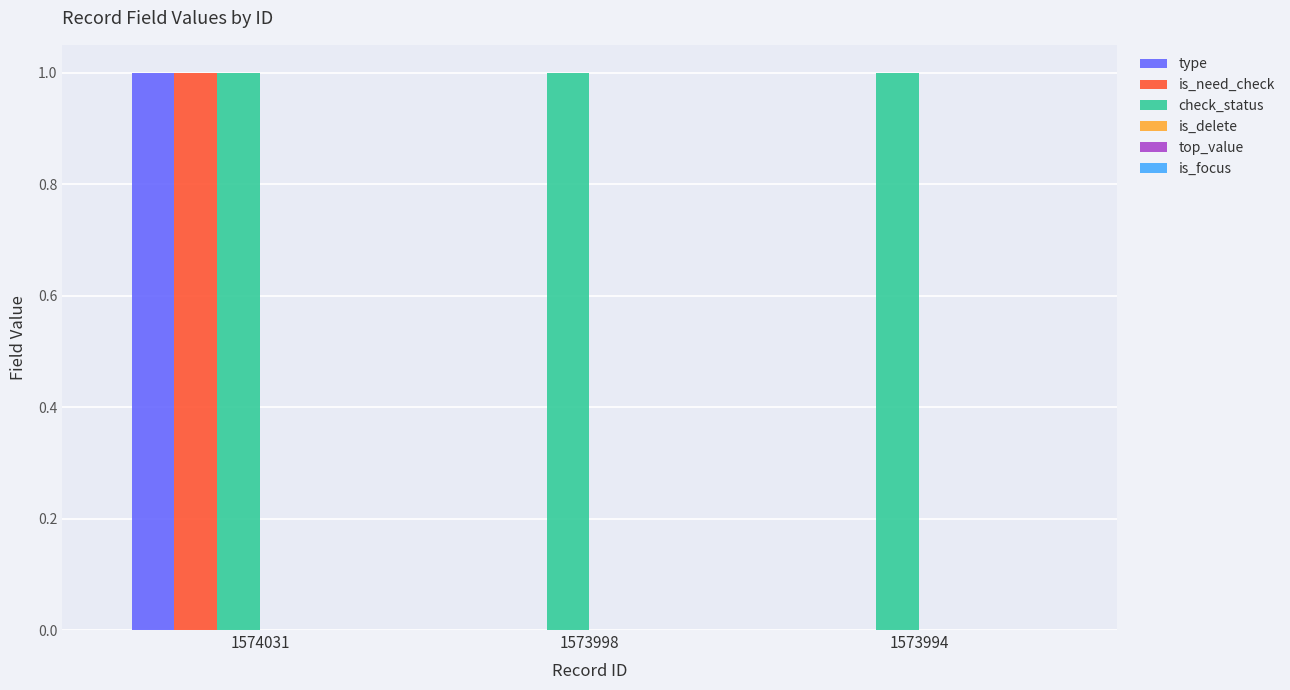

True or false: type has a value of 0 at 1573994.

True